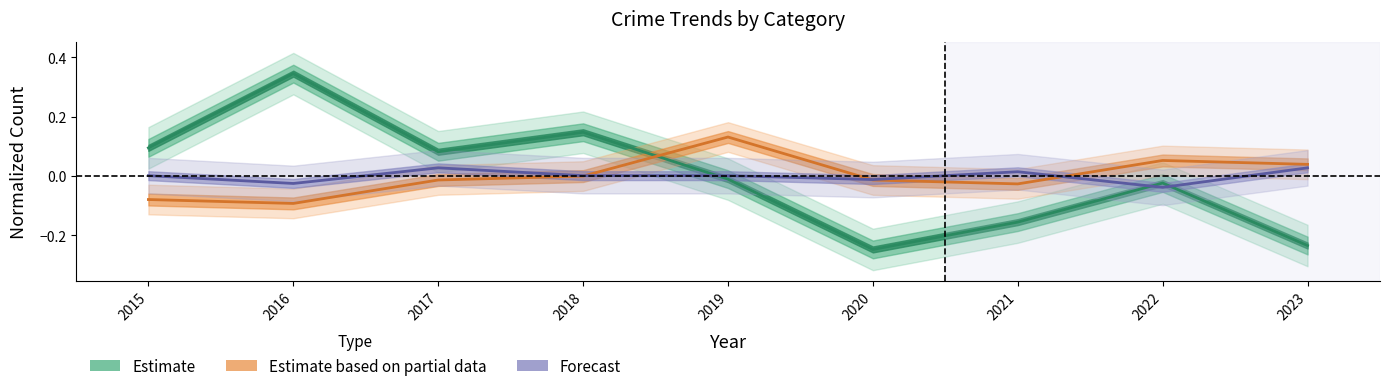

How many negative values does the Estimate based on partial data series have?

5